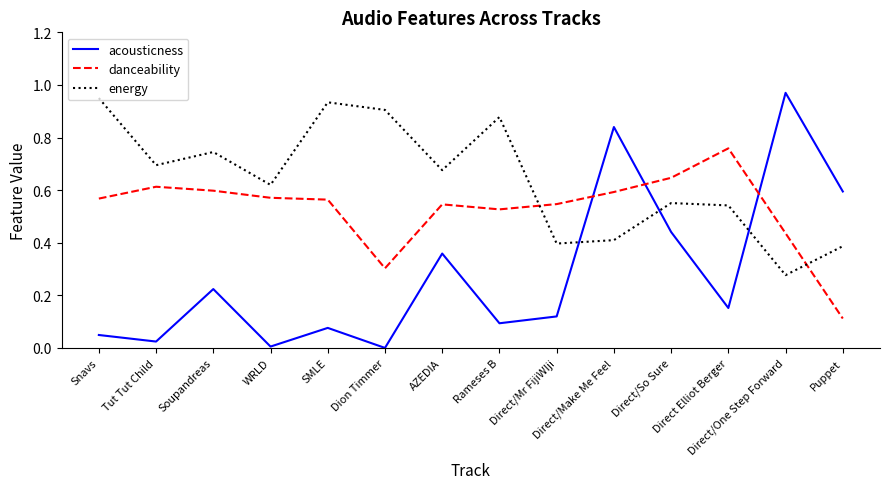

True or false: energy and acousticness intersect in this chart.

True